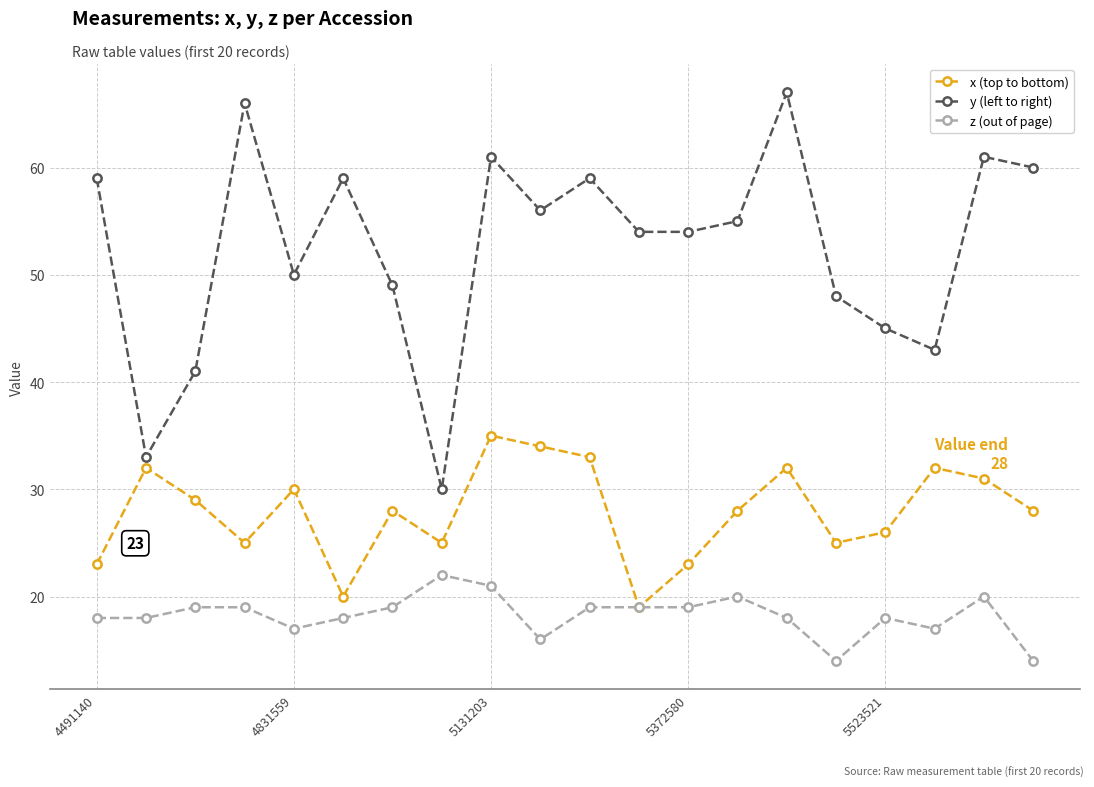

Rank the series by their maximum value, from lowest to highest.

z (out of page), x (top to bottom), y (left to right)